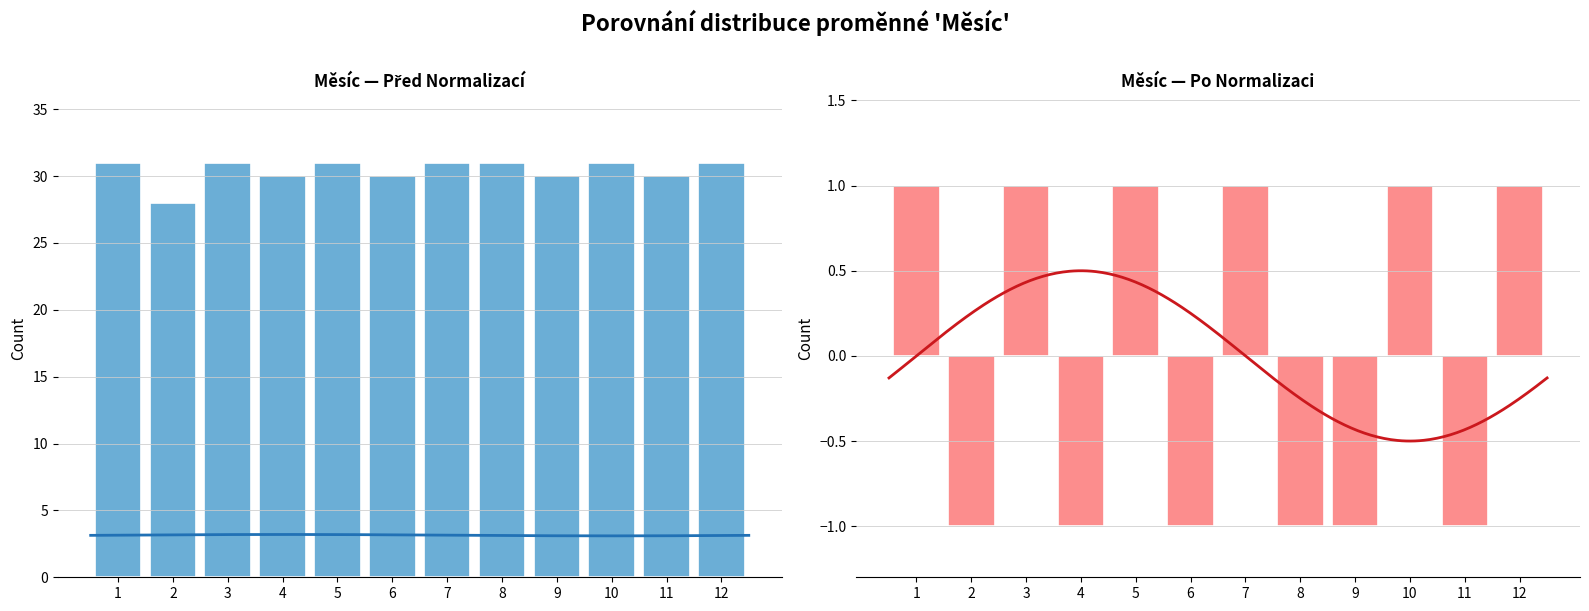

What is the difference between the maximum and minimum values in the Měsíc — Po Normalizaci series?

2